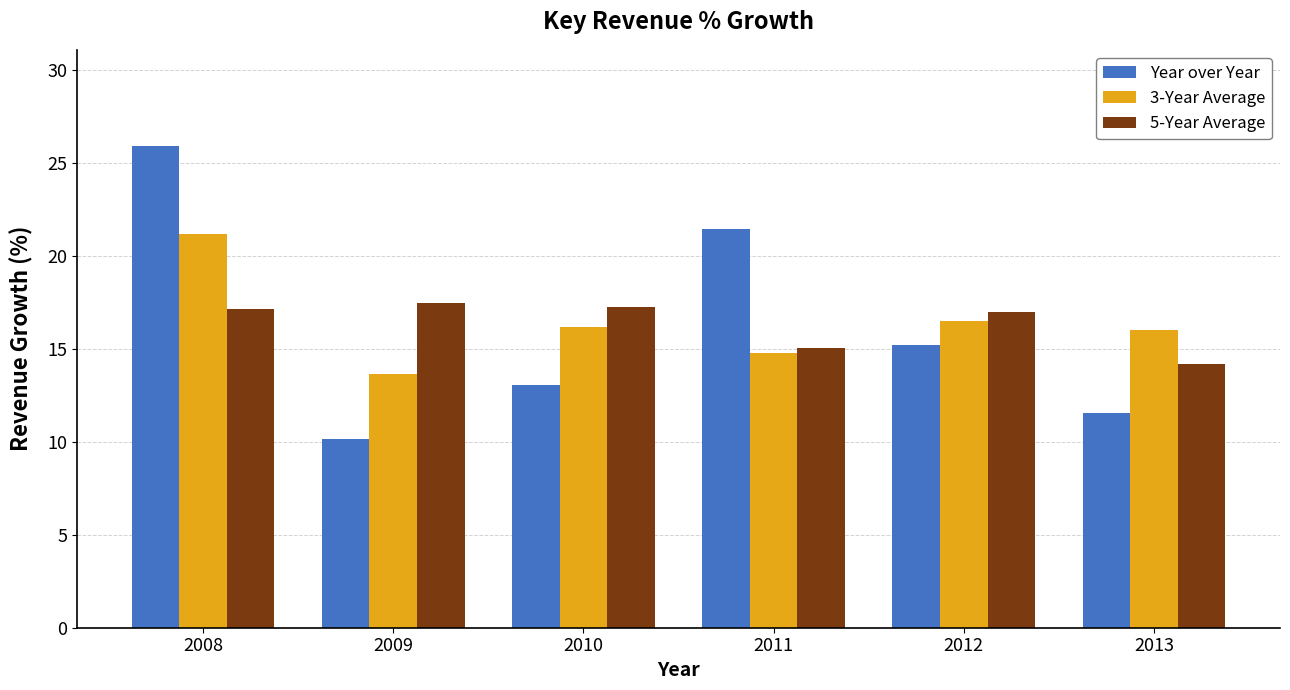

List the labels in order of Year over Year value, smallest first.

2009, 2013, 2010, 2012, 2011, 2008